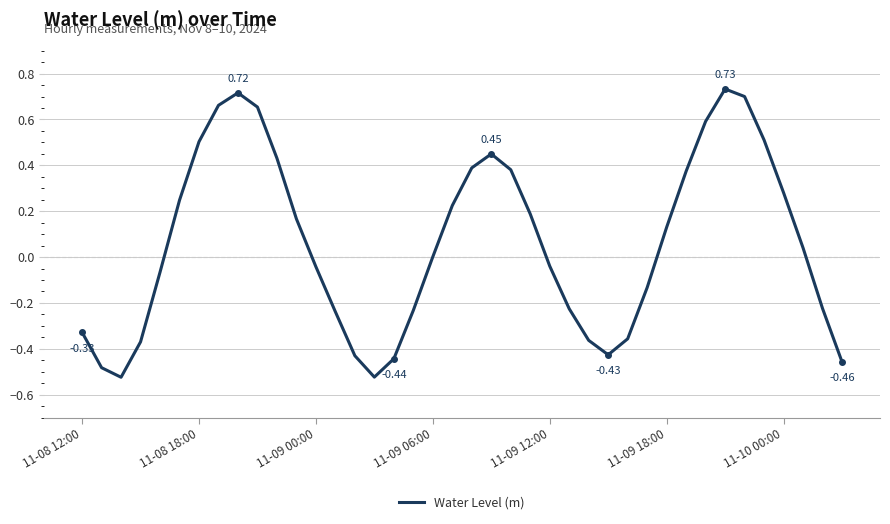

Is this an area chart (filled region under the line)?

No